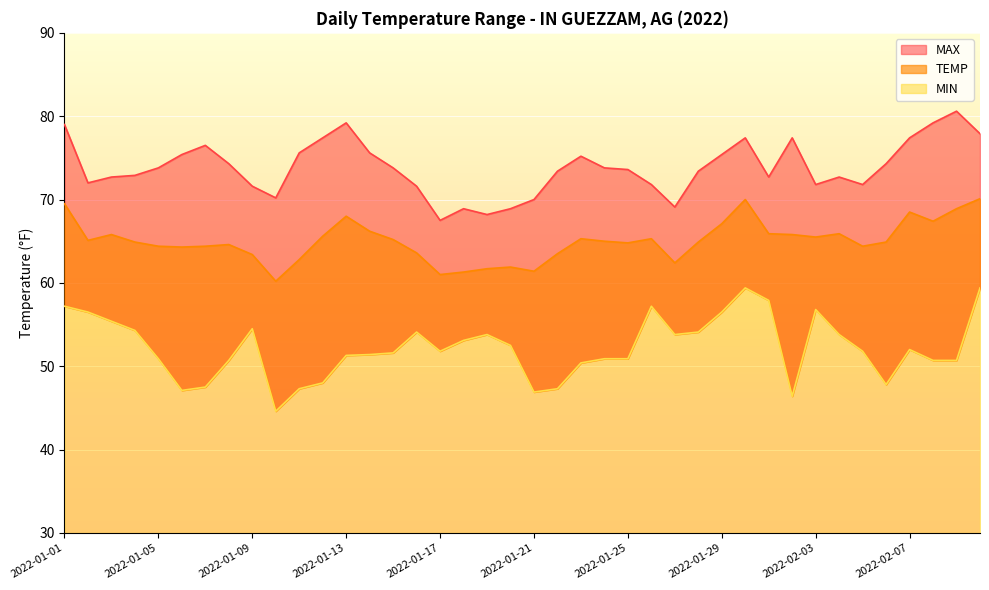

How many values in the MIN series are below 51?

16